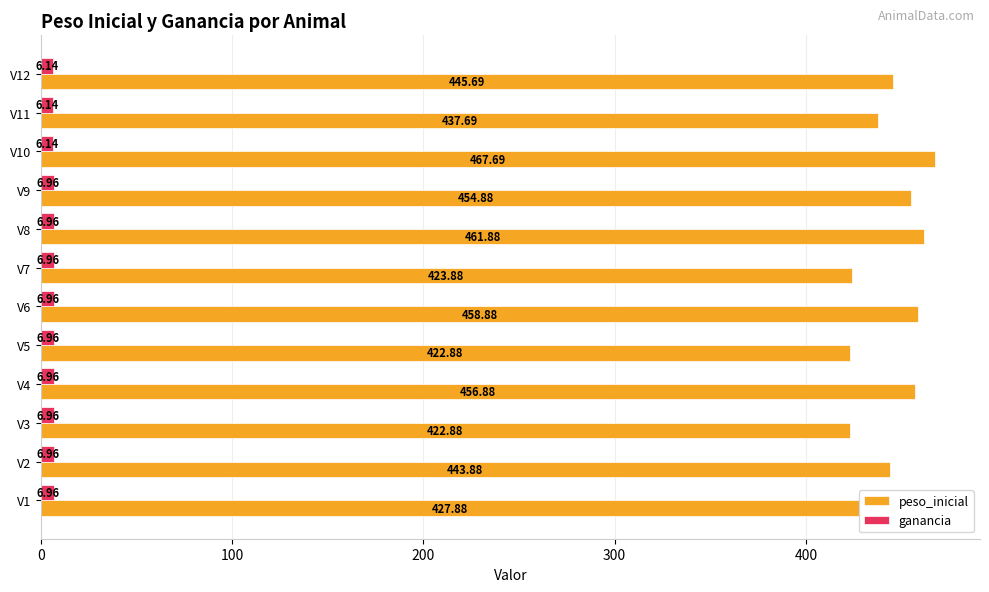

Which series has the largest range (max minus min)?

peso_inicial